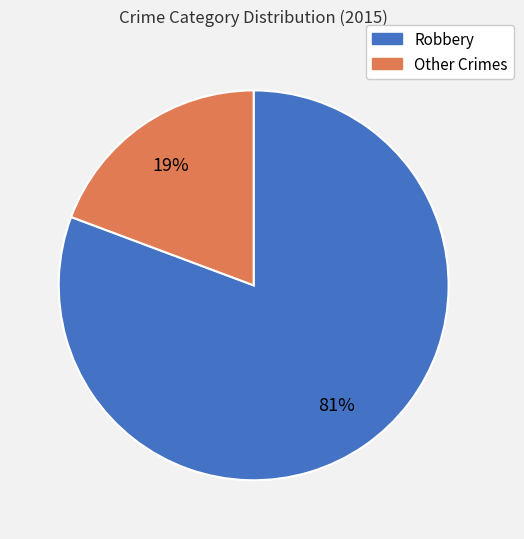

The Robbery slice represents 72% of the pie. True or false?

False